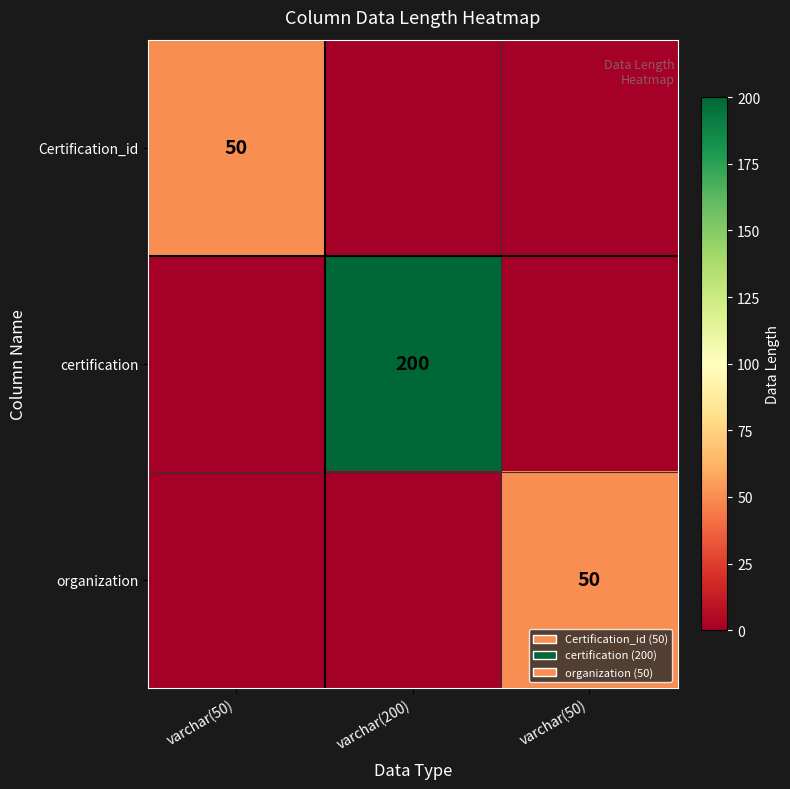

True or false: organization has a value of 83 at varchar(50).

False